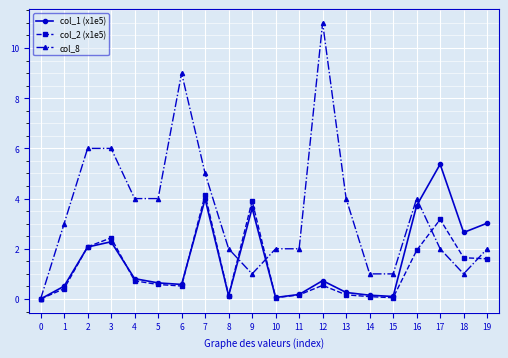

Which series has the largest total across all categories?

col_8